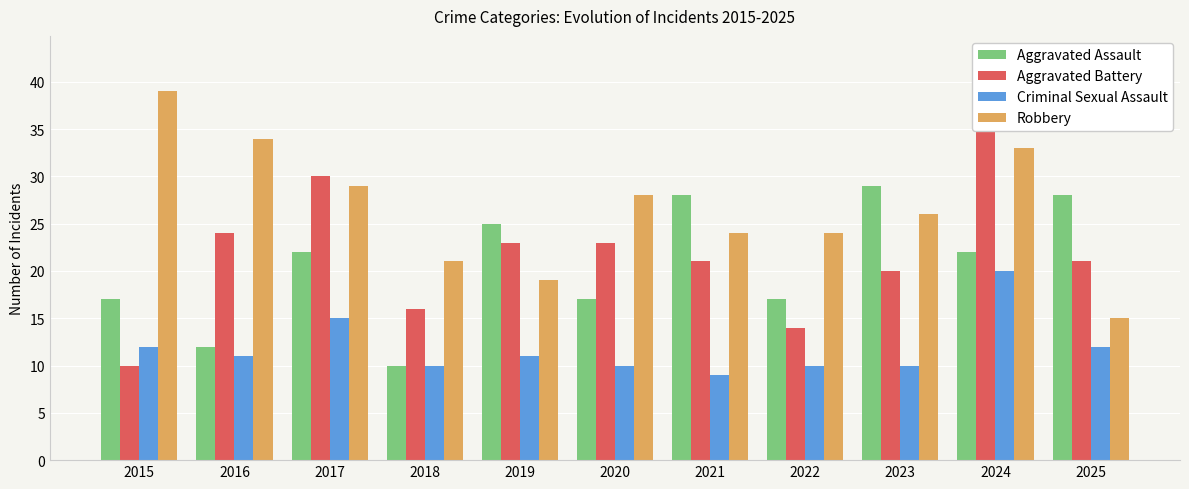

What are all the series names shown in the legend?

Aggravated Assault, Aggravated Battery, Criminal Sexual Assault, Robbery